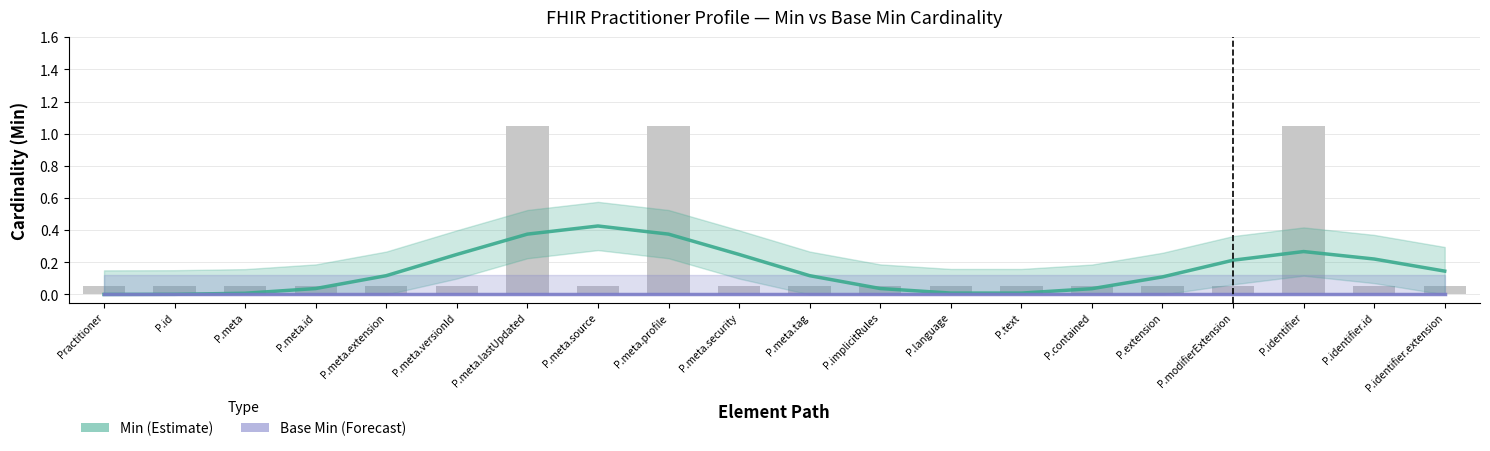

What is the difference between the maximum and minimum values in the Min series?

0.4